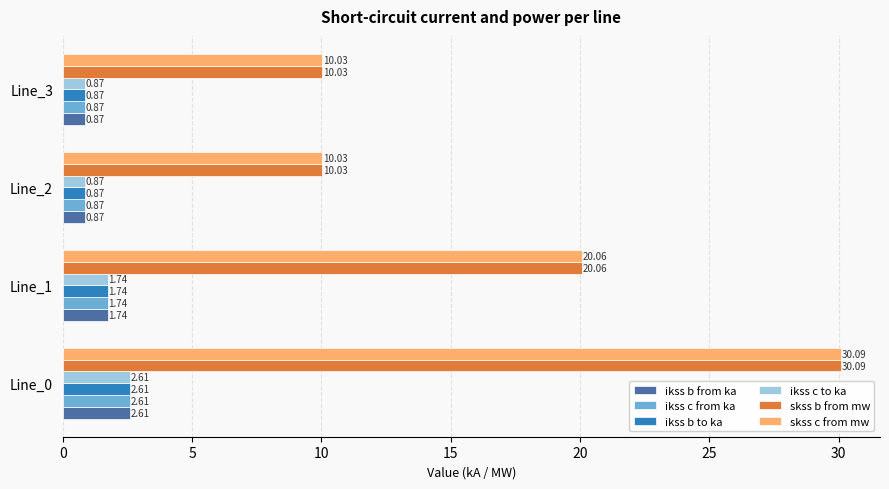

What is the spread (max minus min) of values at Line_0?

27.5